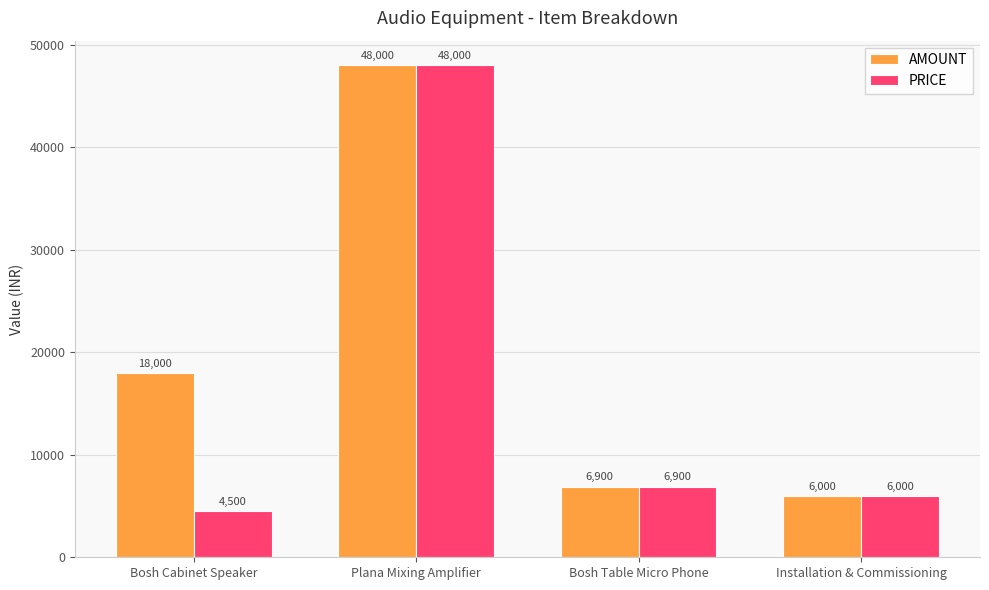

How many data points does each series have?

4